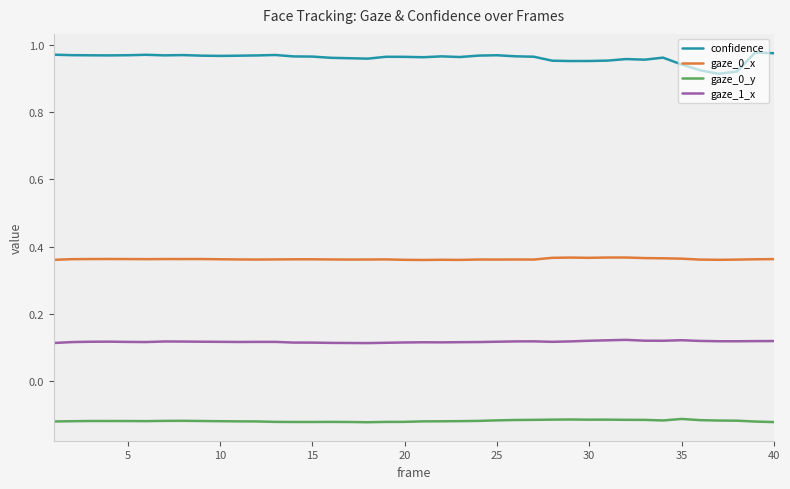

In gaze_1_x, how many points are higher than both neighbors (excluding endpoints)?

7